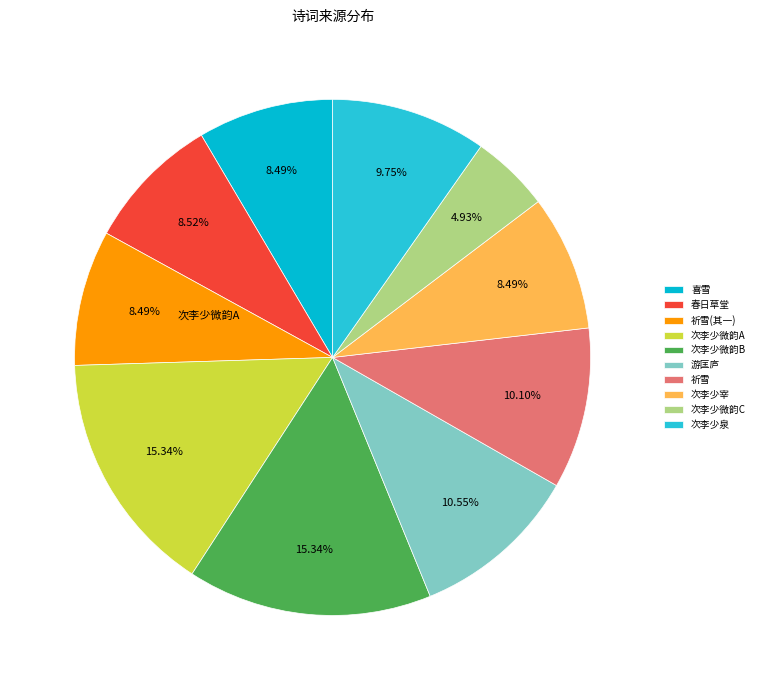

How many slices are in this pie chart?

10